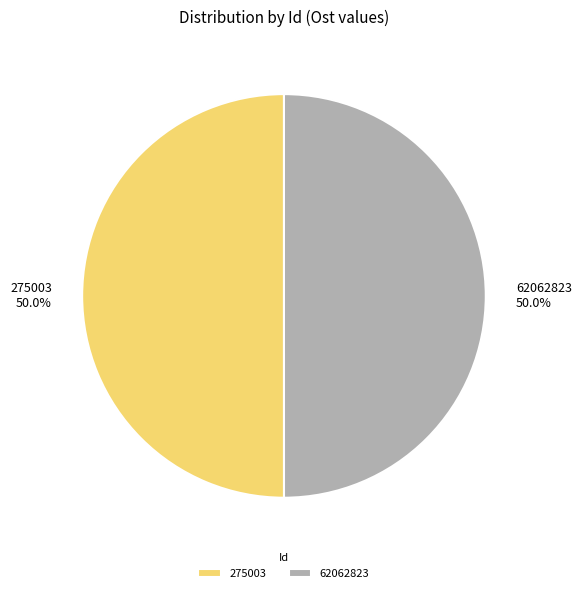

To the nearest percent, what is the combined percentage of 275003 and 62062823?

100%